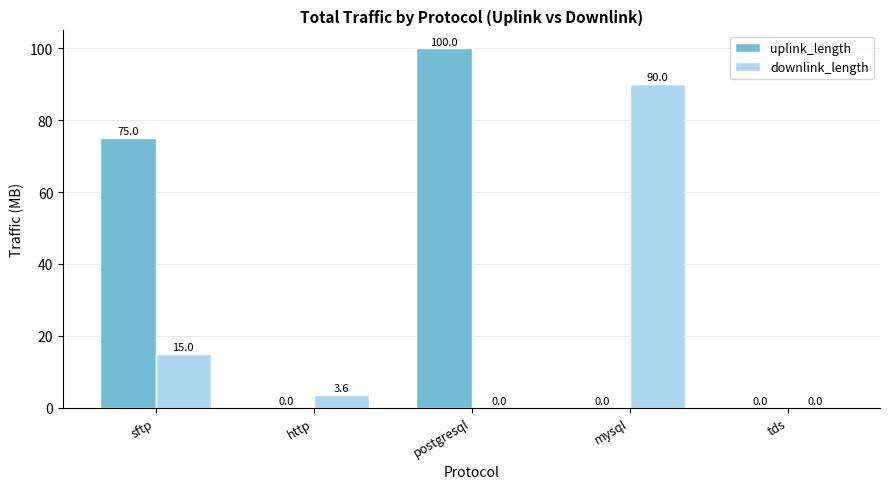

Which series has the largest total across all categories?

uplink_length